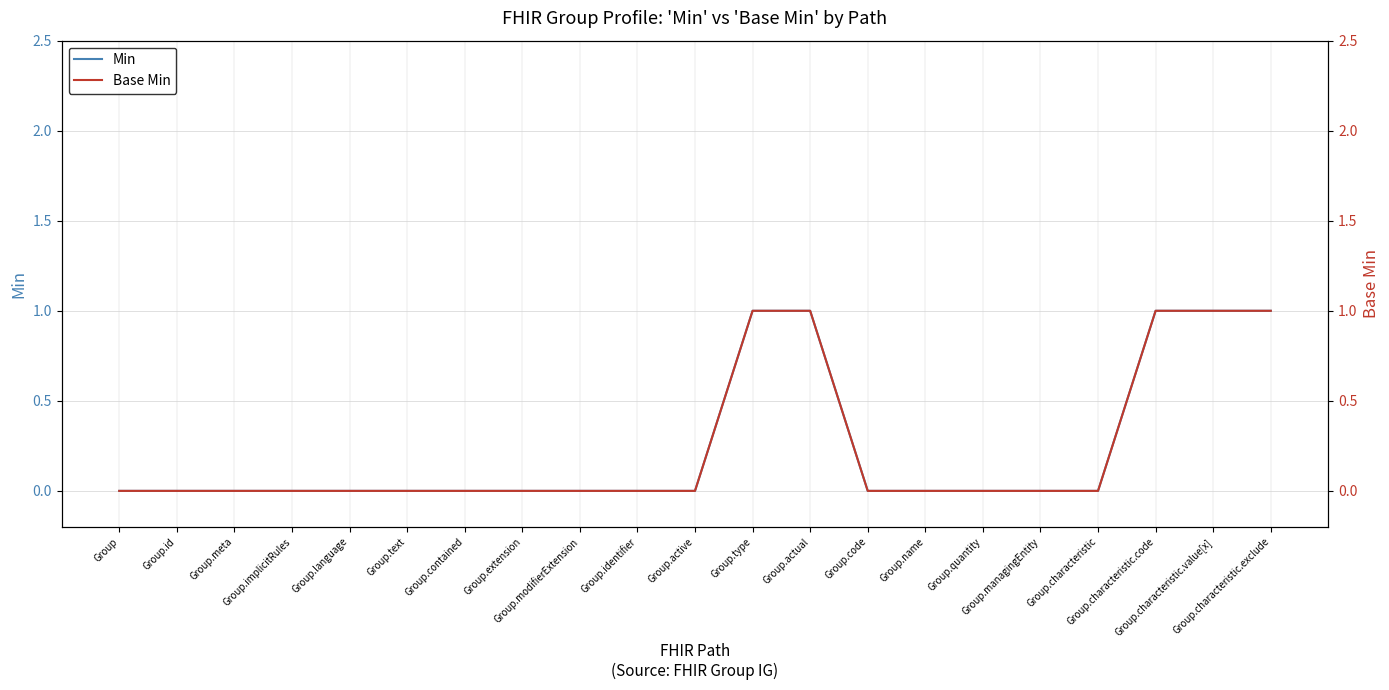

Which series has the largest total across all categories?

Min